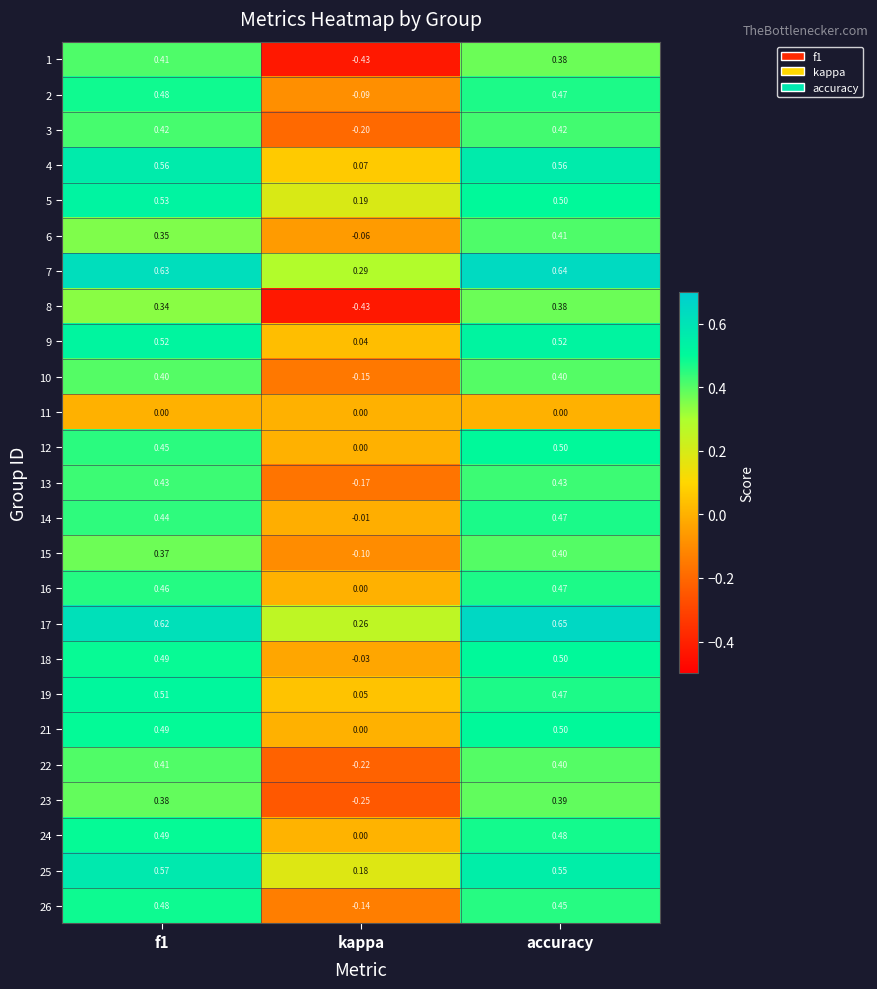

What is the total value across all series at f1?

11.2